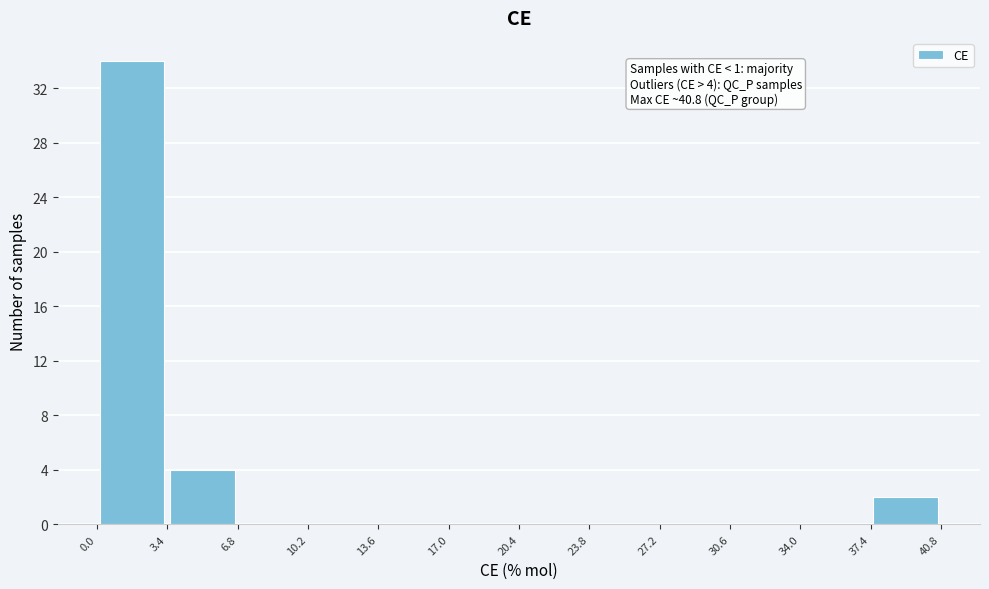

Which range on the x-axis has the tallest bar?

0.0 to 3.4